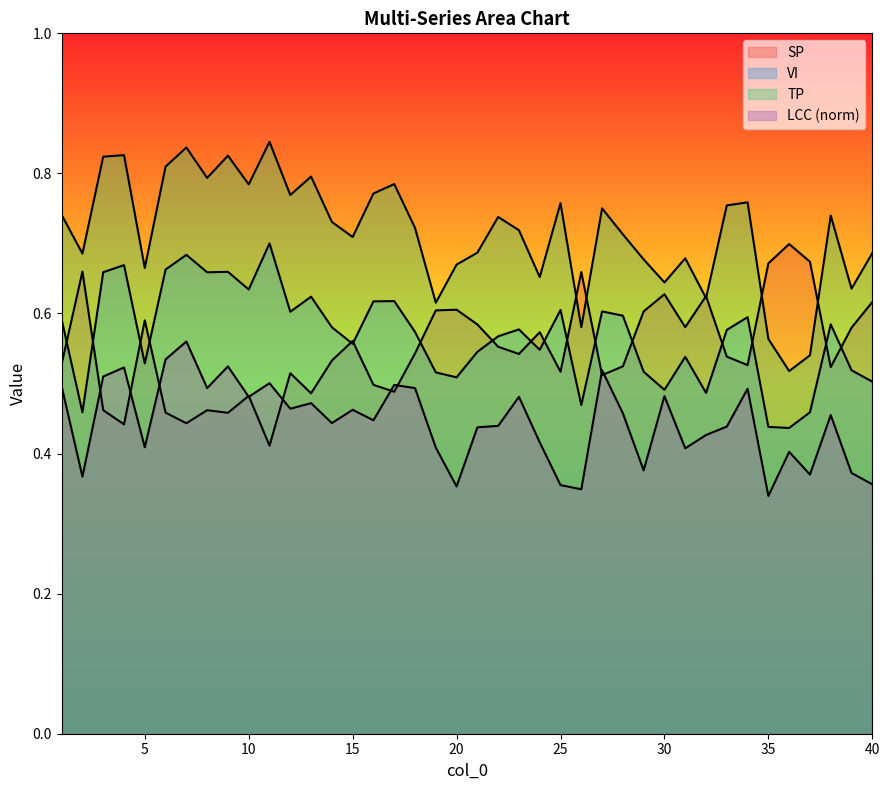

How many data points does each series have?

40